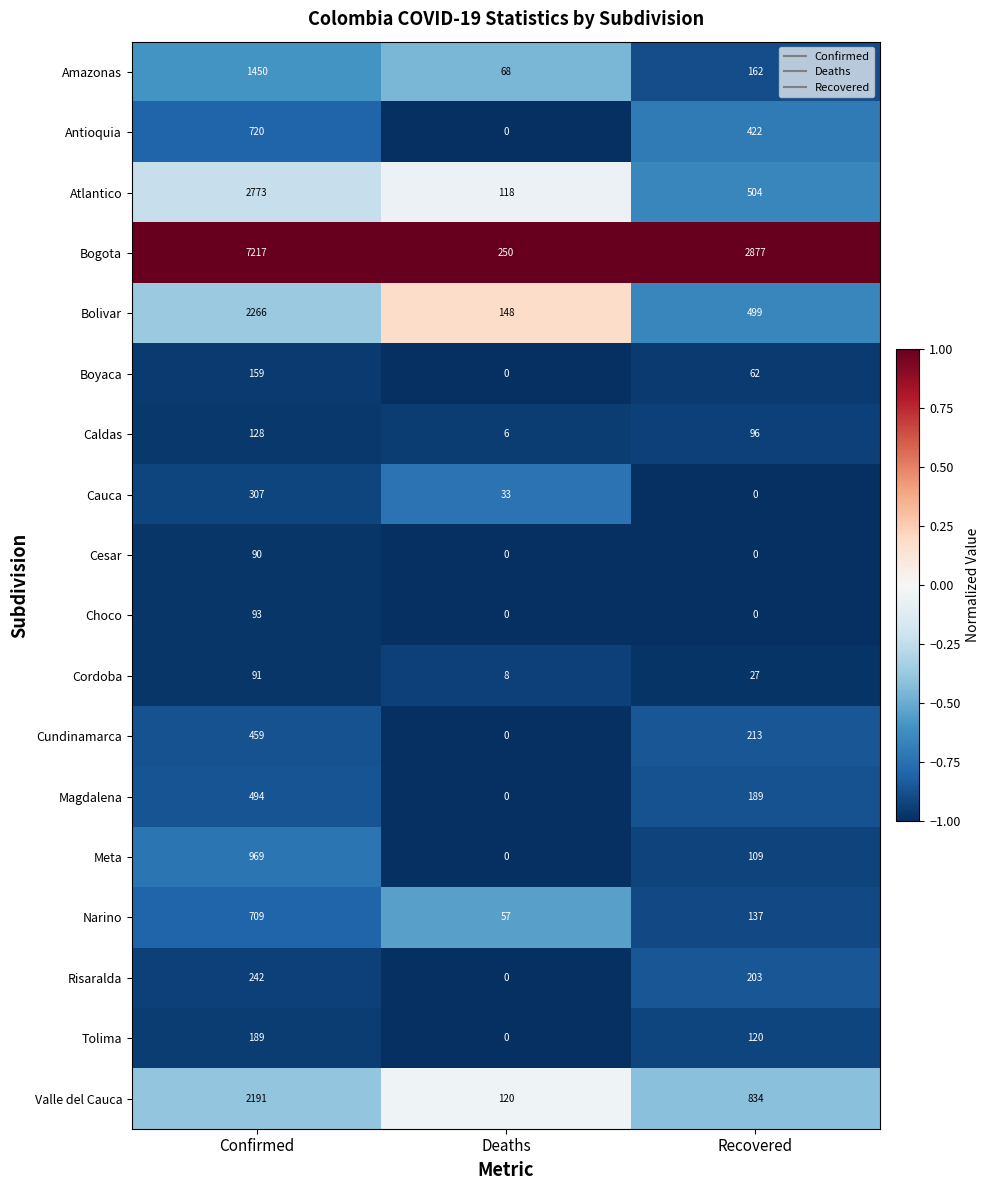

What is the difference between the Cauca values at Confirmed and Deaths?

274